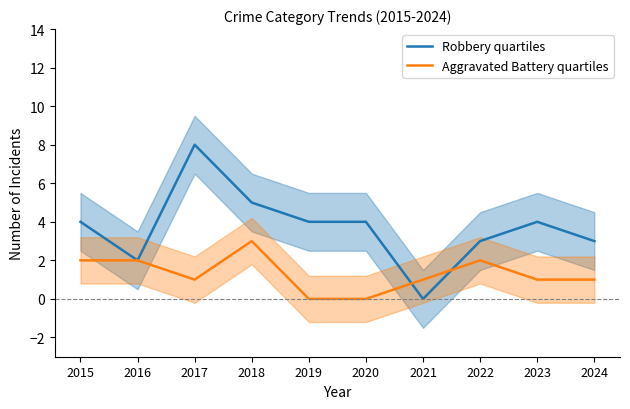

Reading right to left, extract all data points from this chart.

Robbery quartiles: 3	4	3	0	4	4	5	8	2	4
Aggravated Battery quartiles: 1	1	2	1	0	0	3	1	2	2